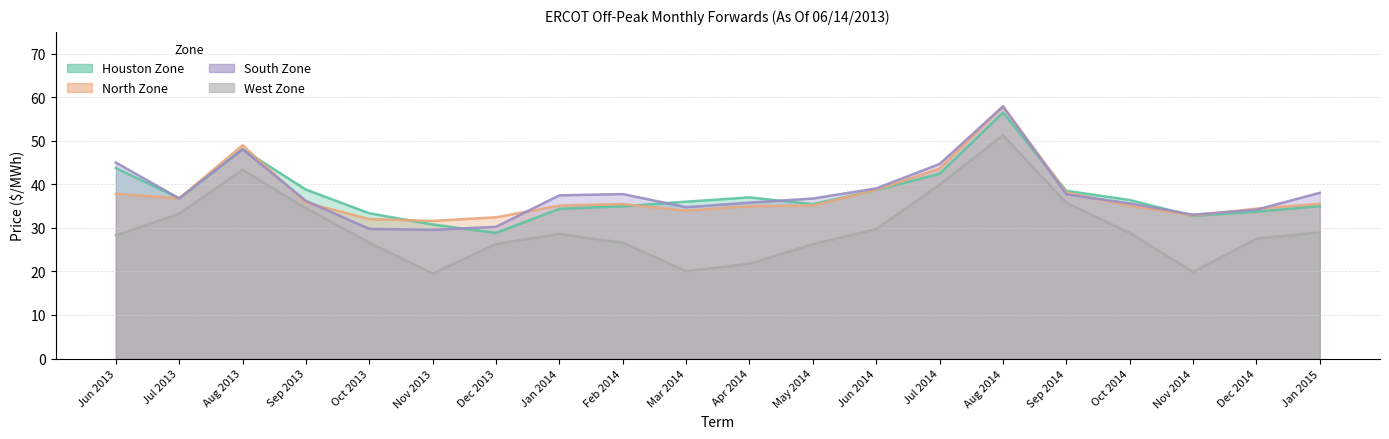

What is the label of the 13th point from the right?

Jan 2014